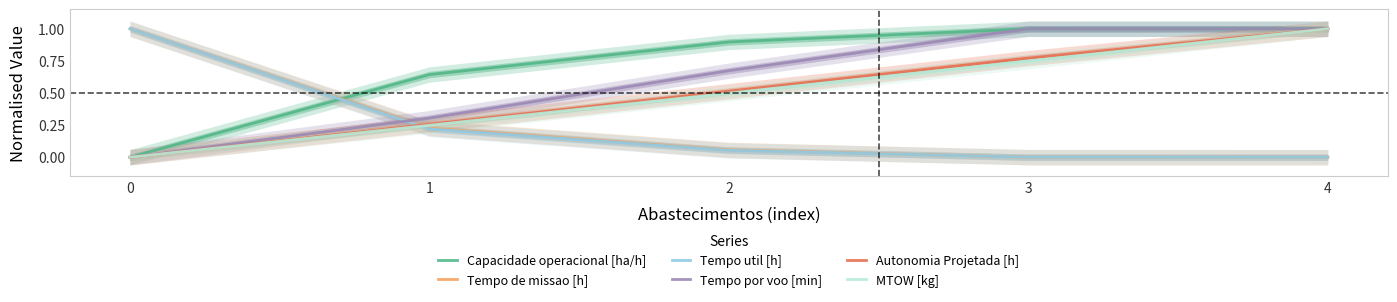

How many MTOW [kg] values are between 0 and 1?

5